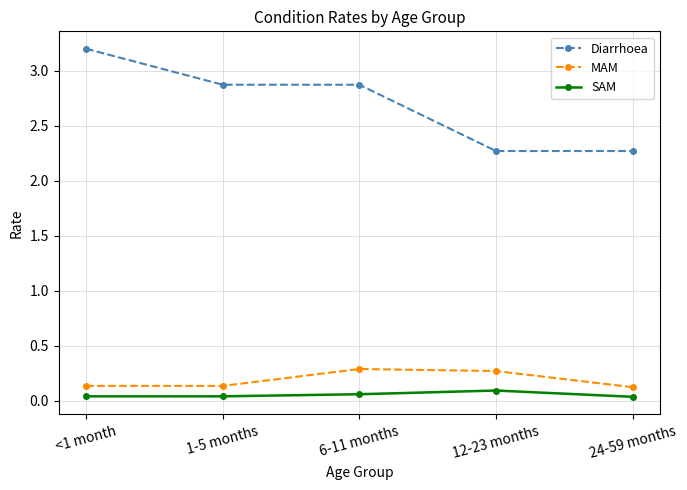

True or false: SAM and Diarrhoea intersect in this chart.

False